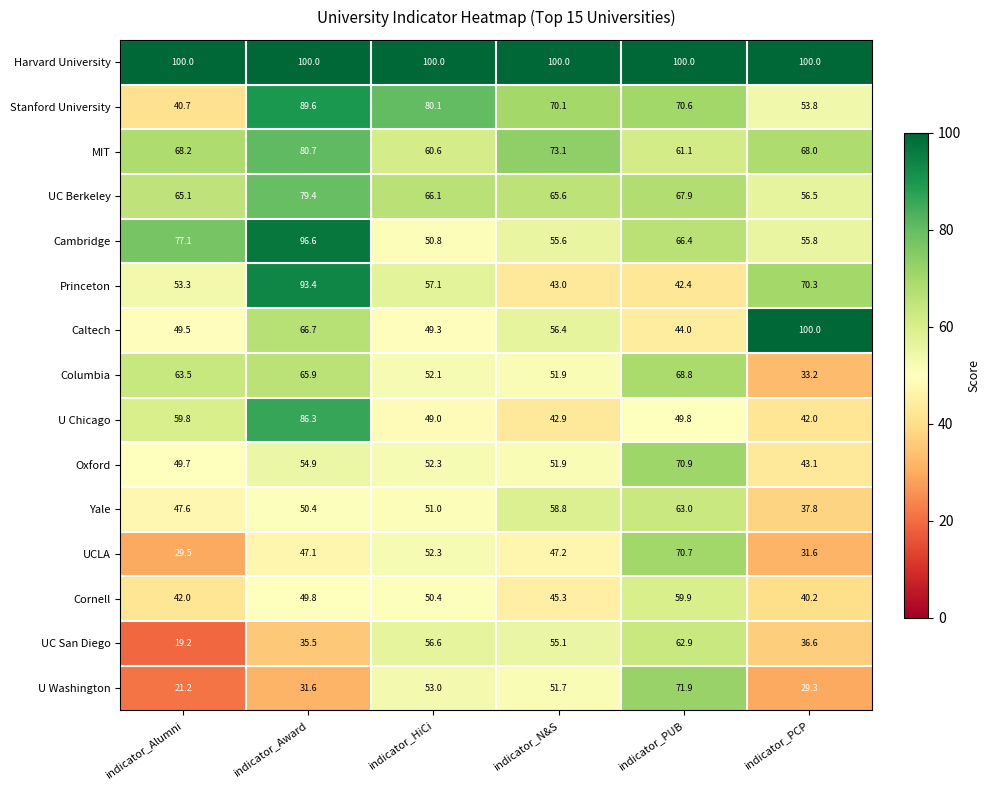

The value of UC Berkeley at indicator_PCP is 56.5. True or false?

True